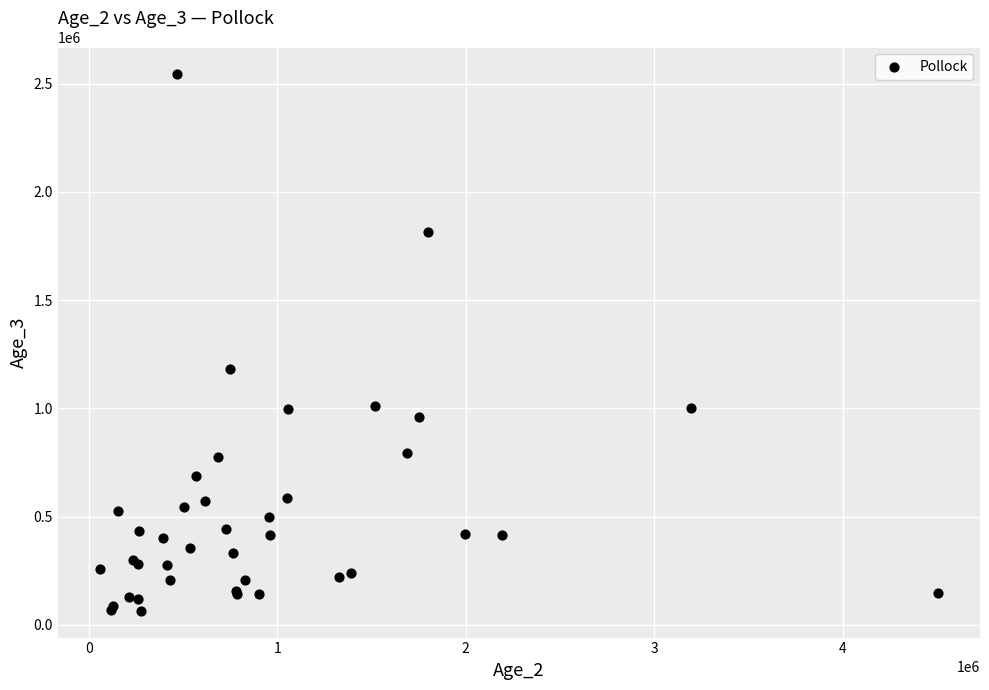

What Y value in the scatter plot is closest to 1304035?

1183218.7